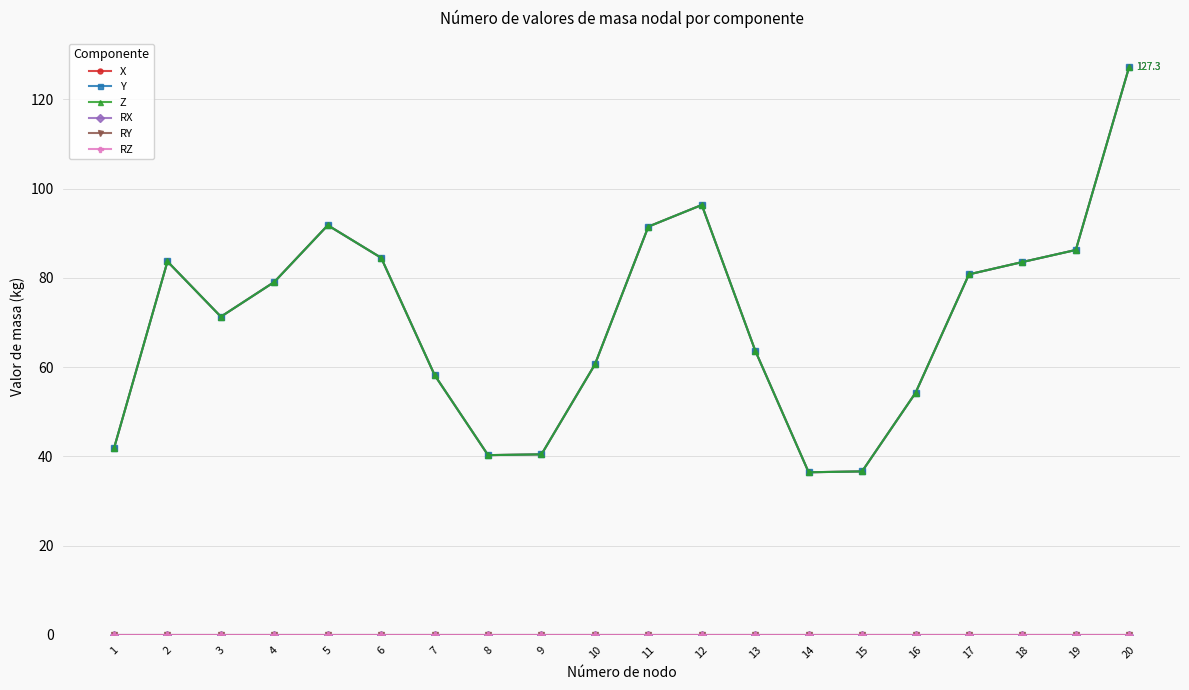

Does the chart have visible grid lines?

Yes